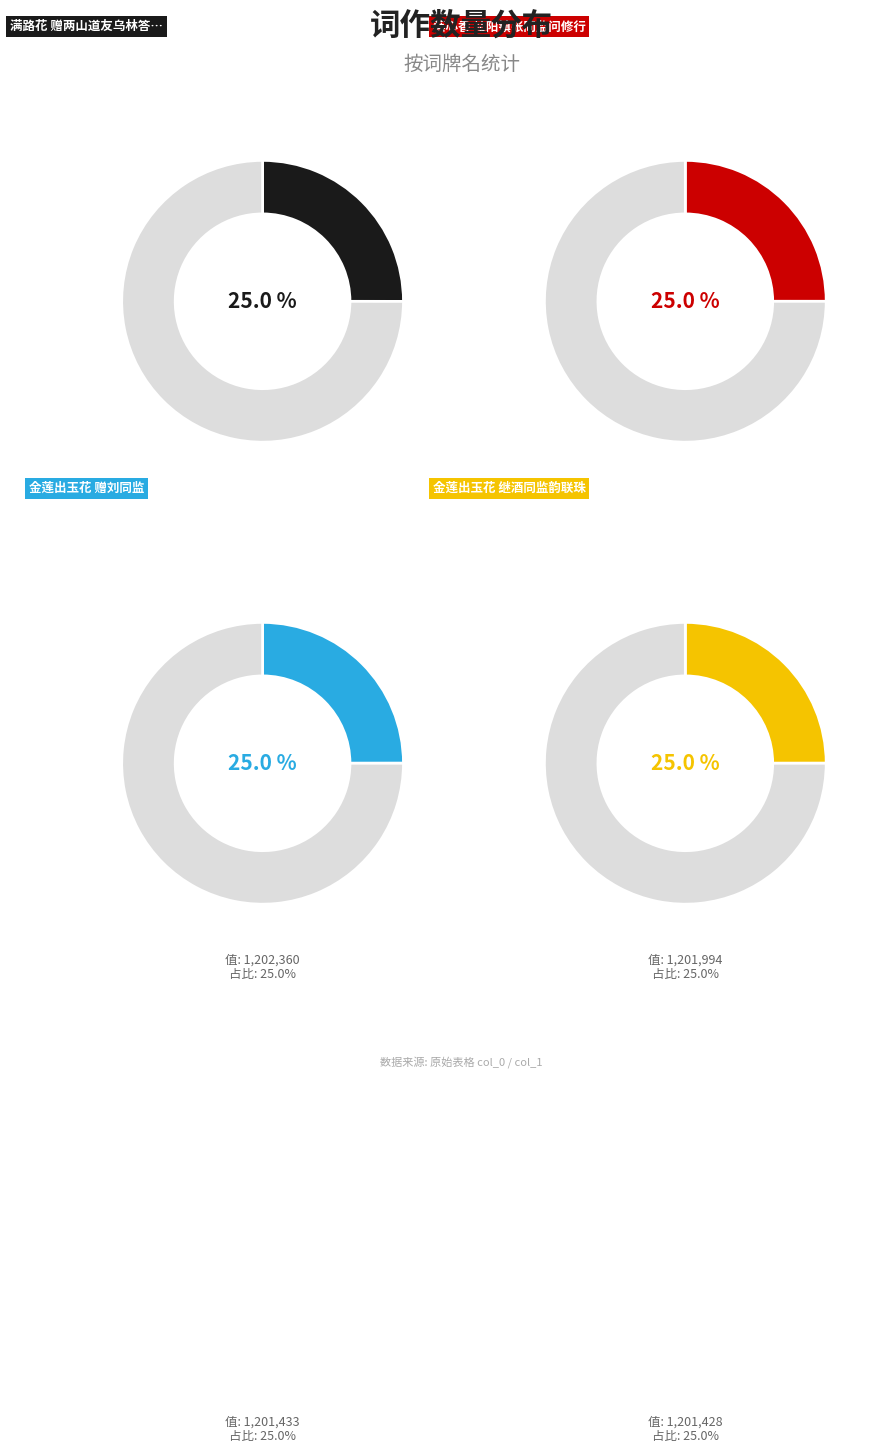

Is there any slice that represents more than half of the pie?

No